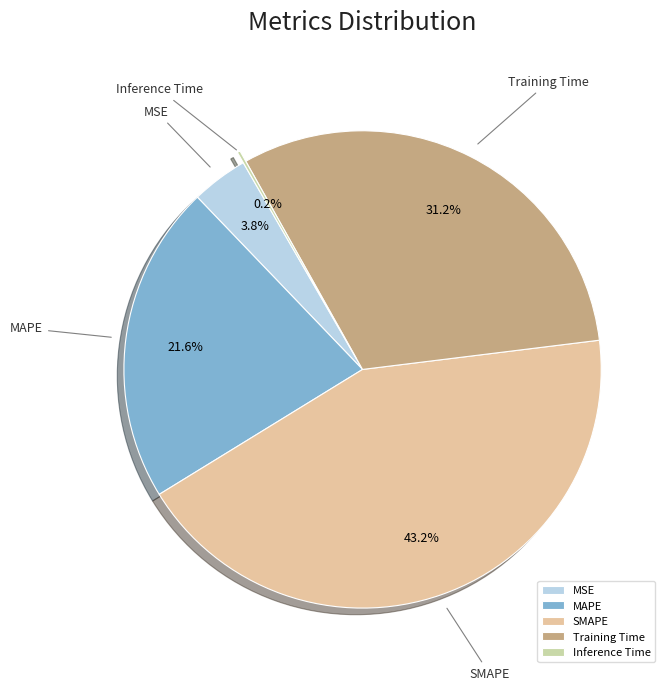

Which has a higher value, MAPE or Training Time?

Training Time